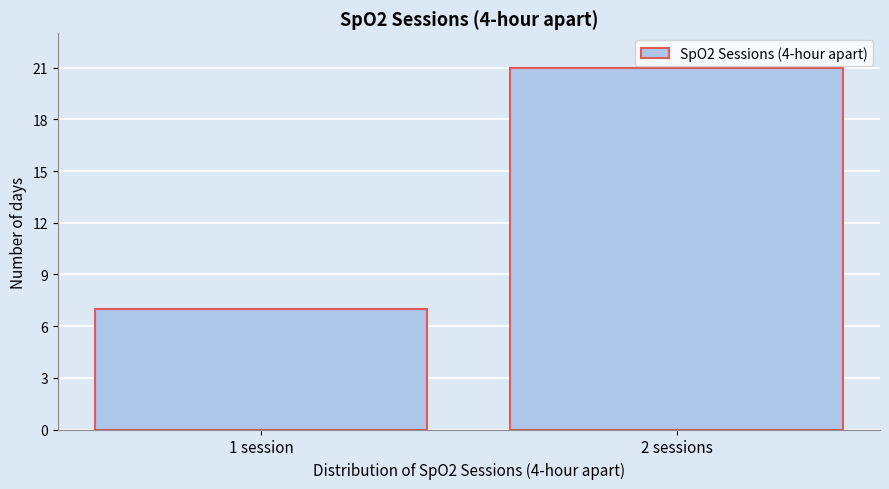

Reading right to left, what are all the values shown in this chart?

2 sessions=21	1 session=7